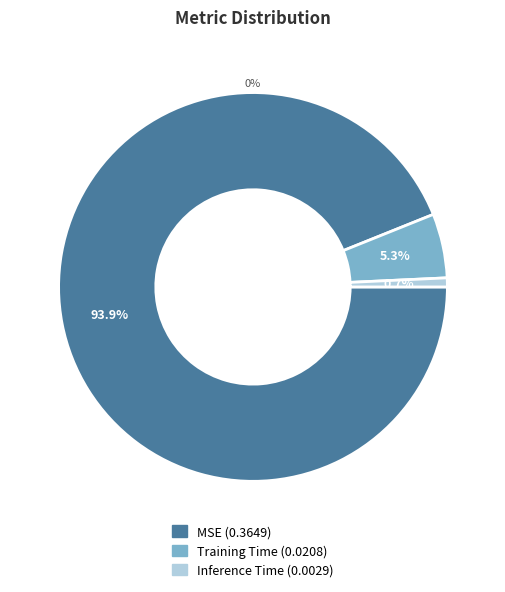

How many segments does this pie chart have?

3